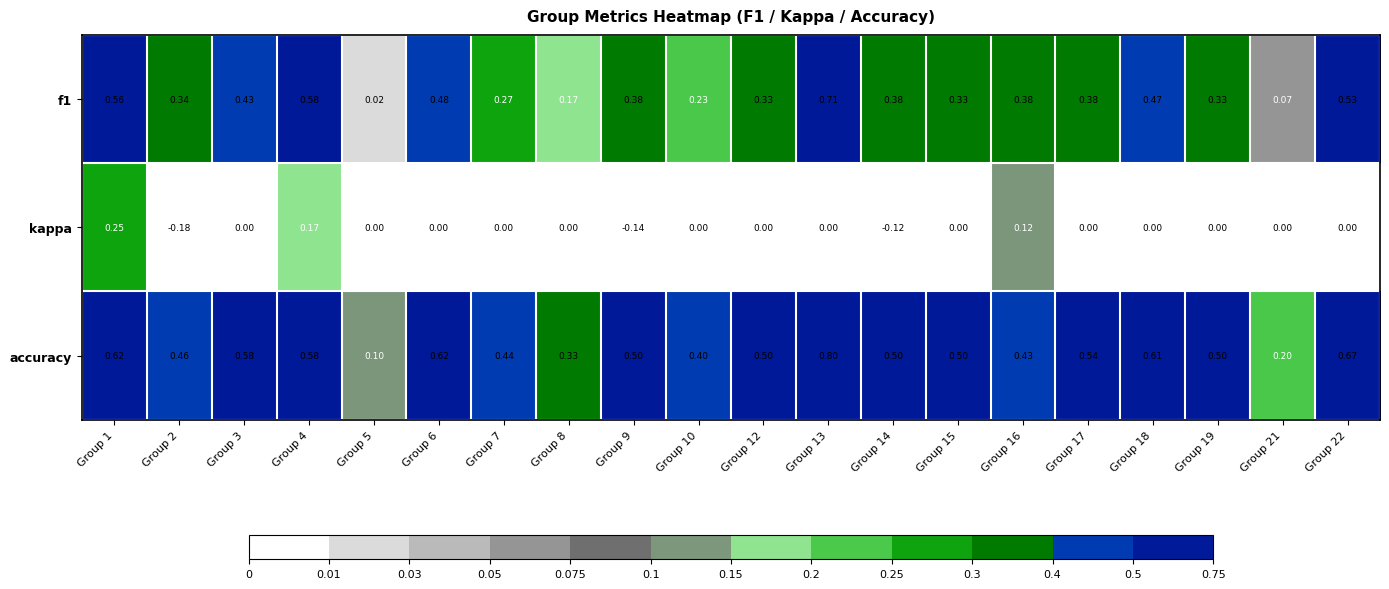

Is the value of accuracy at Group 4 greater than the value of kappa at Group 7?

Yes